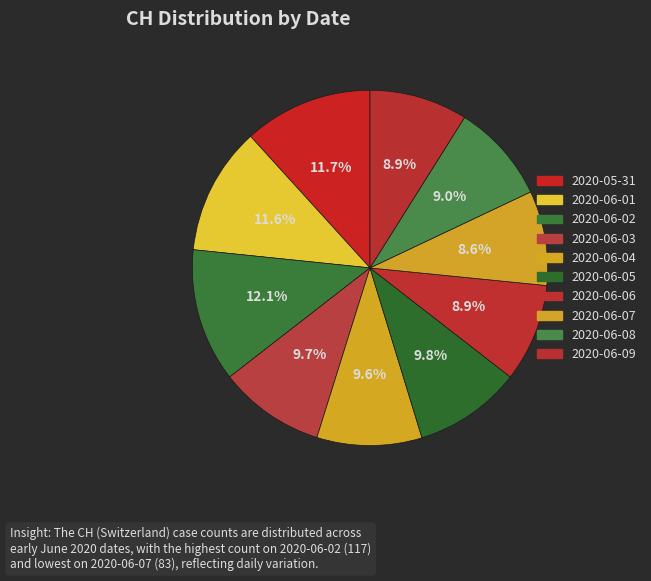

To the nearest percent, what is the difference between the largest and smallest slice percentages?

4%